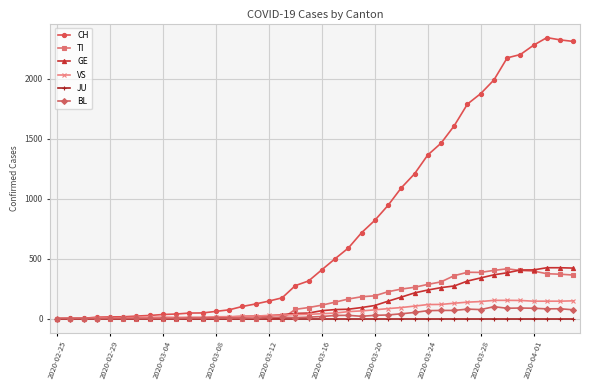

What is the maximum value shown in the chart?

2343